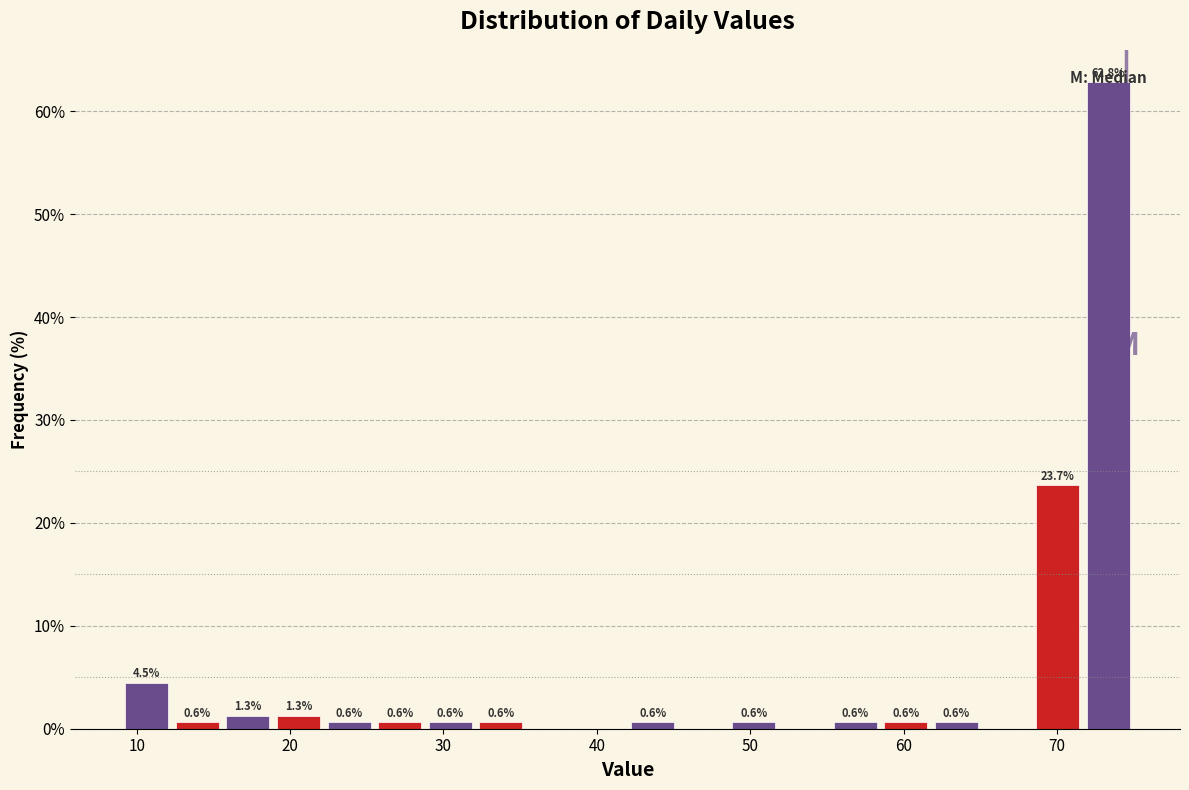

Around what value on the x-axis is the tallest bar? Give the approximate position of its centre, as read against the axis.

73